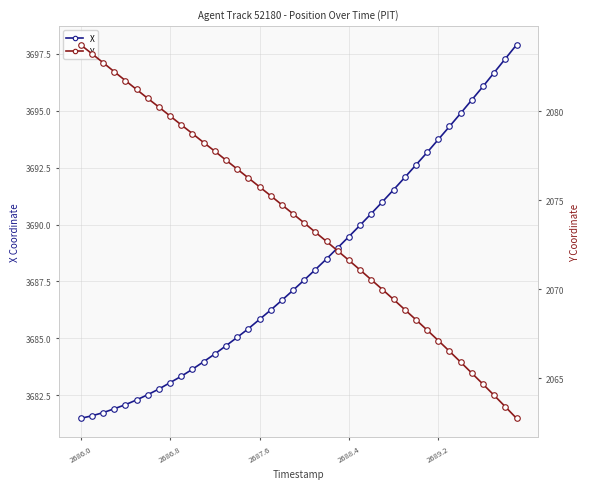

Reading left to right, extract all data points from this chart.

X: 3681.5	3681.6	3681.7	3681.9	3682.1	3682.3	3682.5	3682.8	3683.1	3683.3	3683.6	3684.0	3684.3	3684.7	3685.0	3685.4	3685.8	3686.2	3686.7	3687.1	3687.6	3688.0	3688.5	3689.0	3689.5	3690.0	3690.5	3691.0	3691.5	3692.1	3692.6	3693.2	3693.7	3694.3	3694.9	3695.5	3696.1	3696.7	3697.3	3697.9
Y: 2083.7	2083.2	2082.7	2082.2	2081.7	2081.2	2080.7	2080.2	2079.7	2079.2	2078.8	2078.2	2077.8	2077.3	2076.8	2076.3	2075.8	2075.3	2074.8	2074.2	2073.7	2073.2	2072.7	2072.2	2071.6	2071.1	2070.5	2070.0	2069.4	2068.9	2068.3	2067.7	2067.1	2066.5	2065.9	2065.3	2064.7	2064.0	2063.4	2062.8